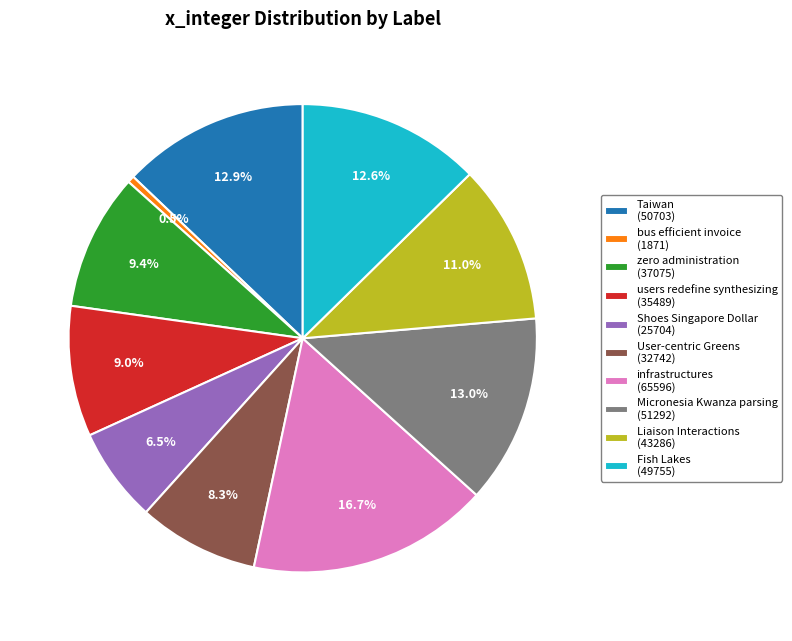

How many slices are in this pie chart?

10